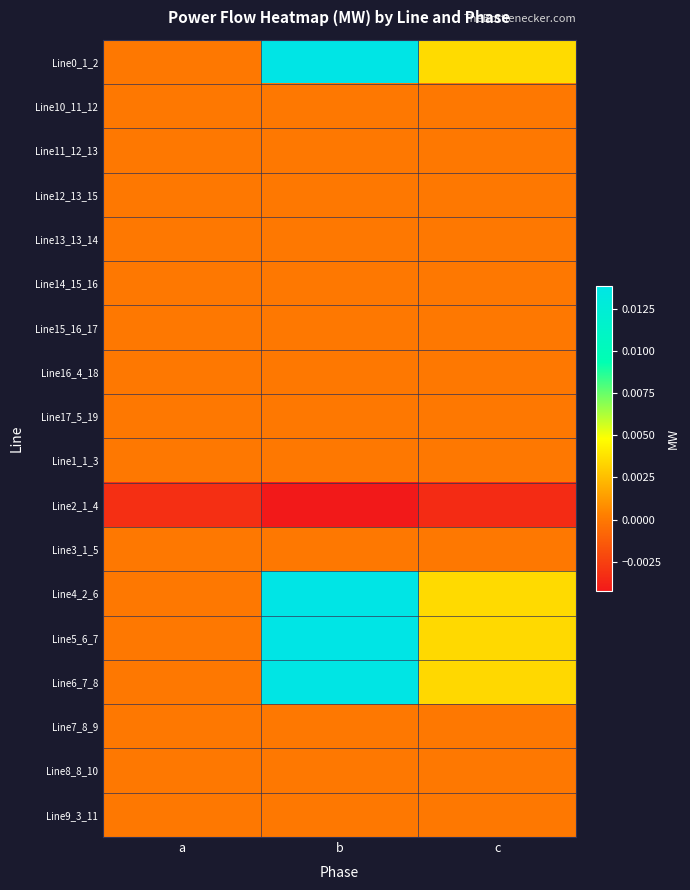

Which category has the lowest value across all series?

b